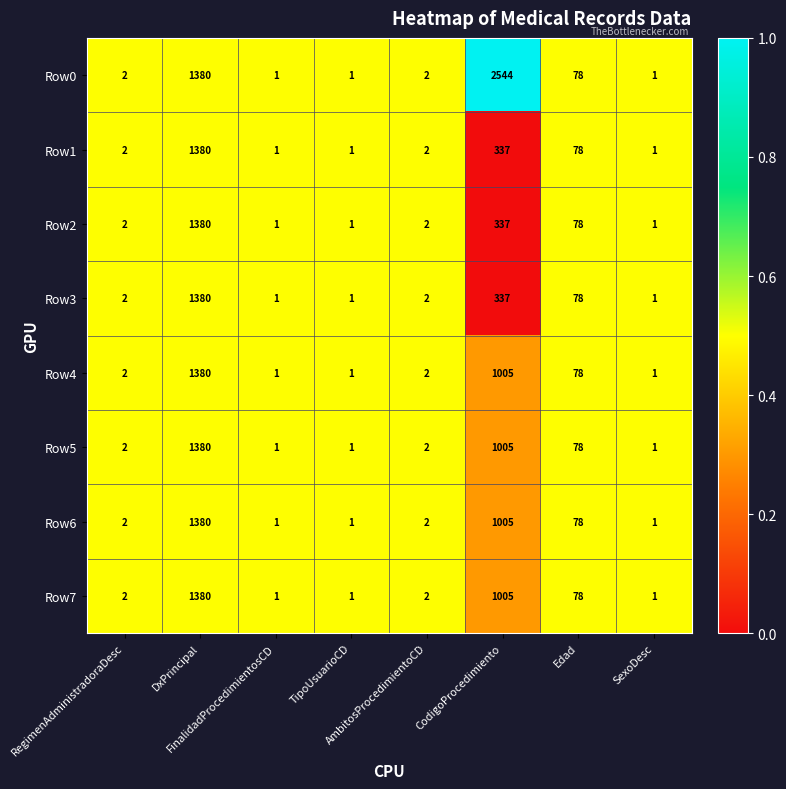

What is the difference between the maximum and minimum values in the Row2 series?

1379